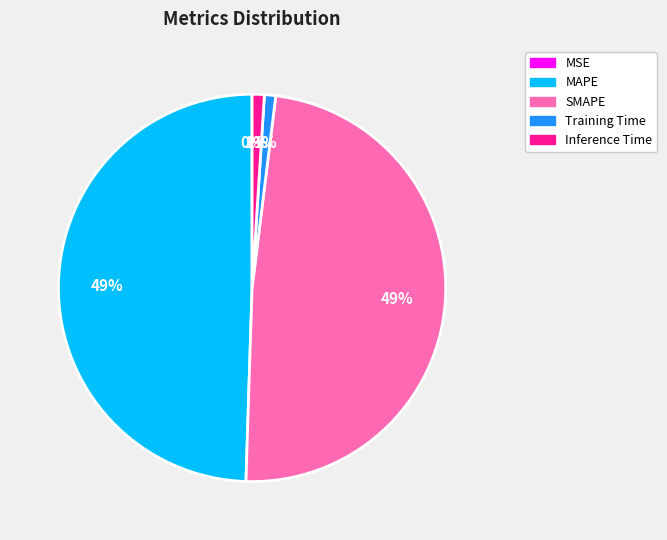

Which has a higher value, SMAPE or Training Time?

SMAPE